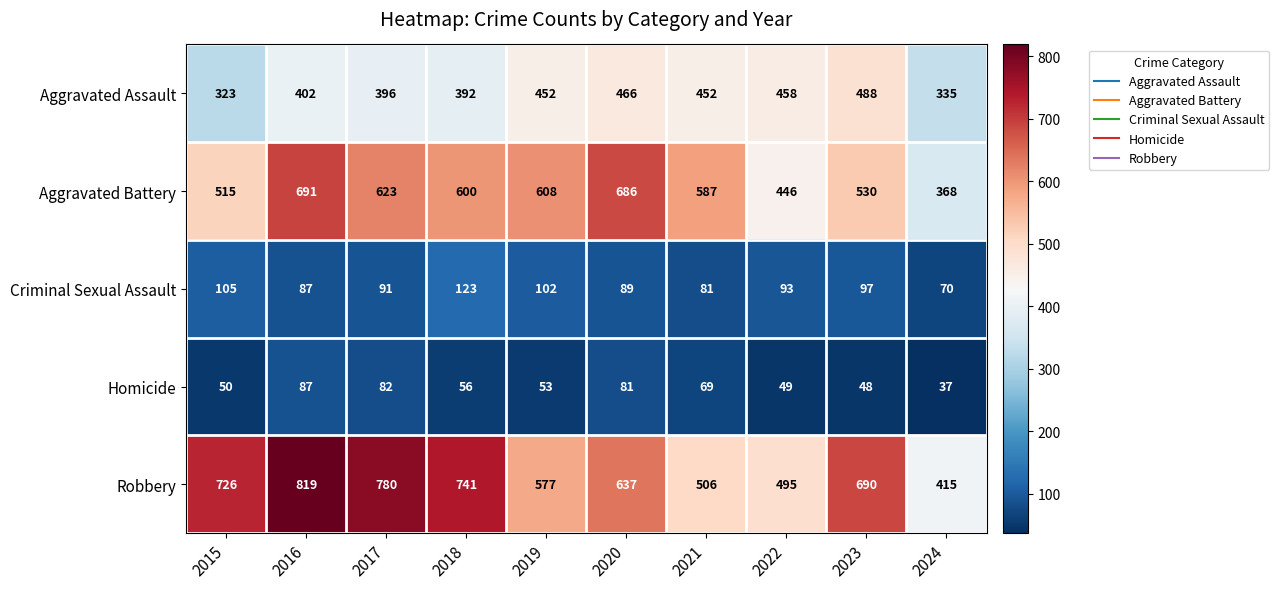

Rank the series by their maximum value, from highest to lowest.

Robbery, Aggravated Battery, Aggravated Assault, Criminal Sexual Assault, Homicide